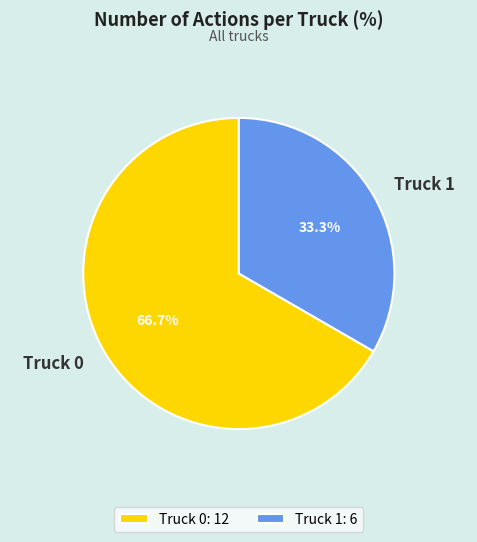

Do Truck 0 and Truck 1 together represent more than half of the pie?

Yes